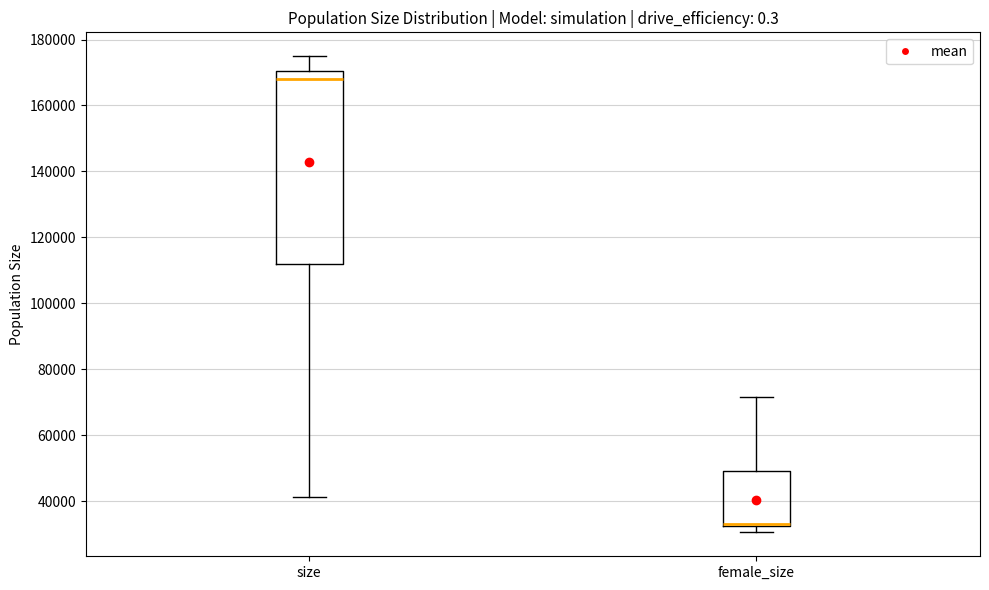

Reading left to right, read every box against the y-axis: the position of its median line, the range the box covers, and the ends of its whiskers. The values are not printed on the chart, so give them approximately, as read against the axis.

size: median 168000, box 112000 to 170000, whiskers 42000 to 174000
female_size: median 32000 (just above the box's lower edge), box 32000 to 50000, whiskers 30000 to 72000